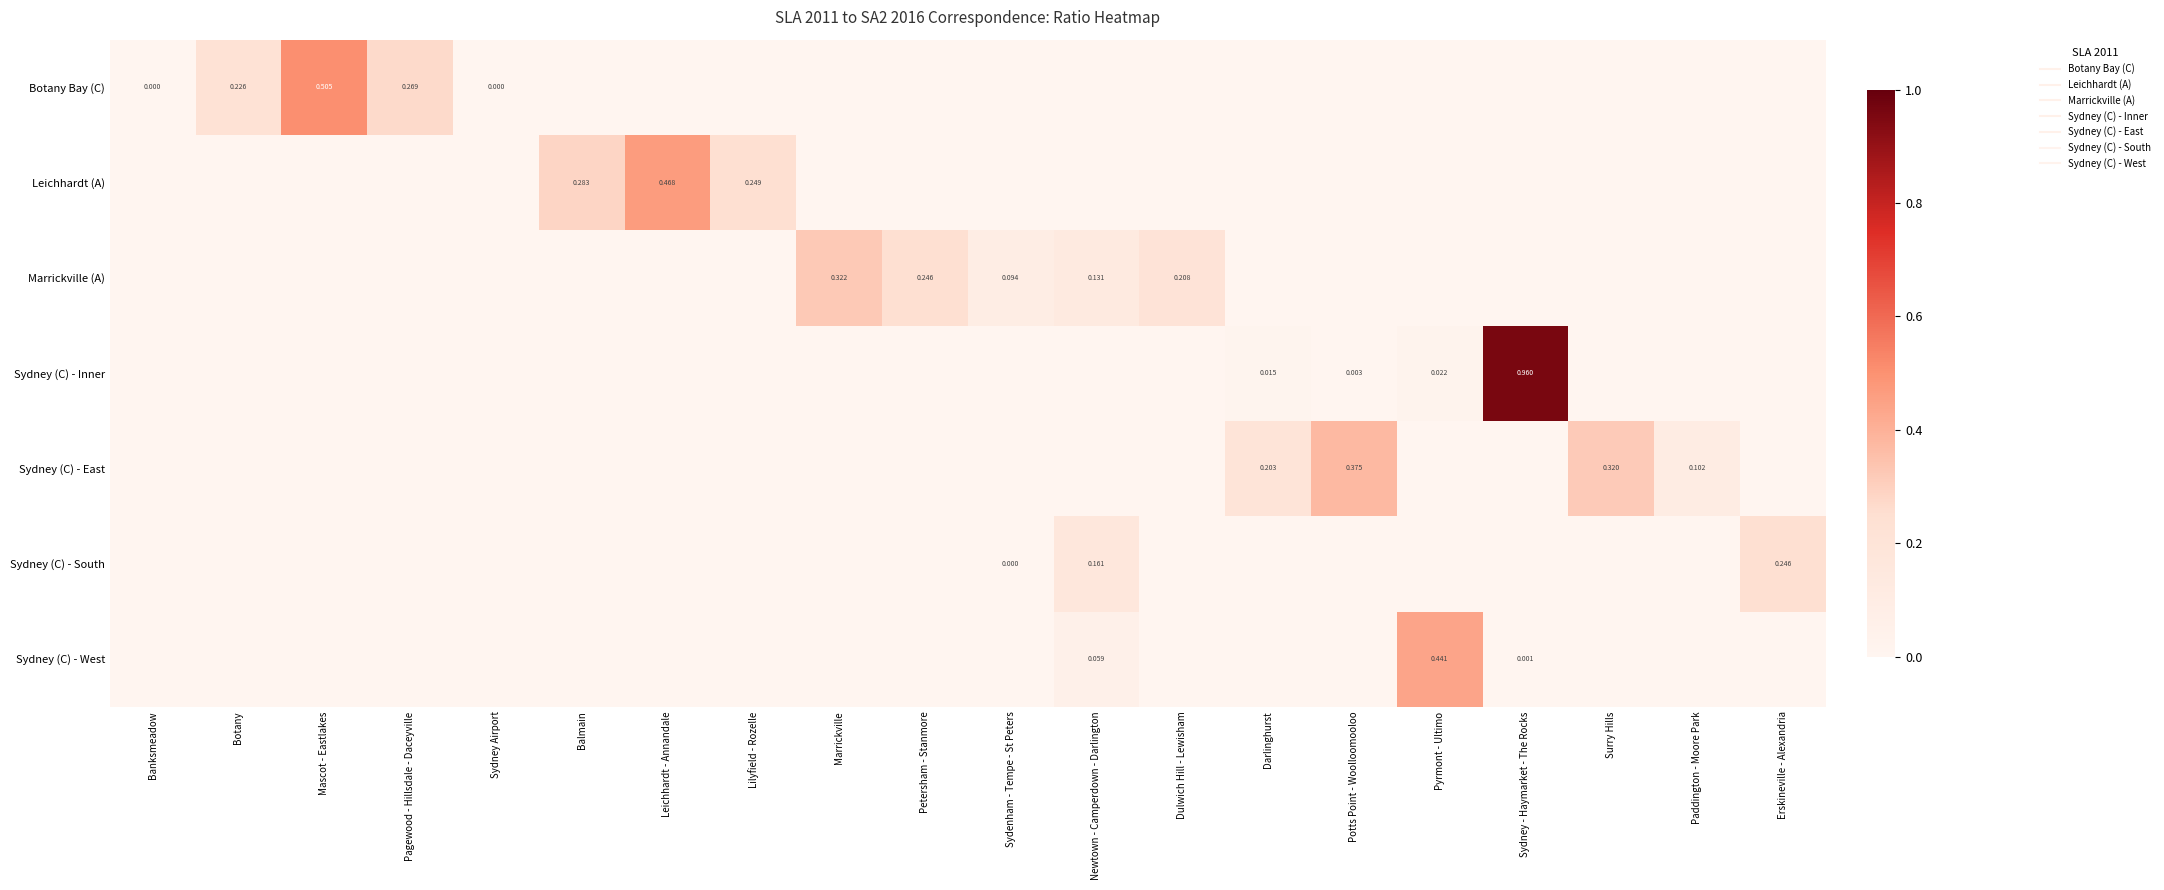

The Sydney (C) - Inner series shows 0.6 at Erskineville - Alexandria. True or false?

False